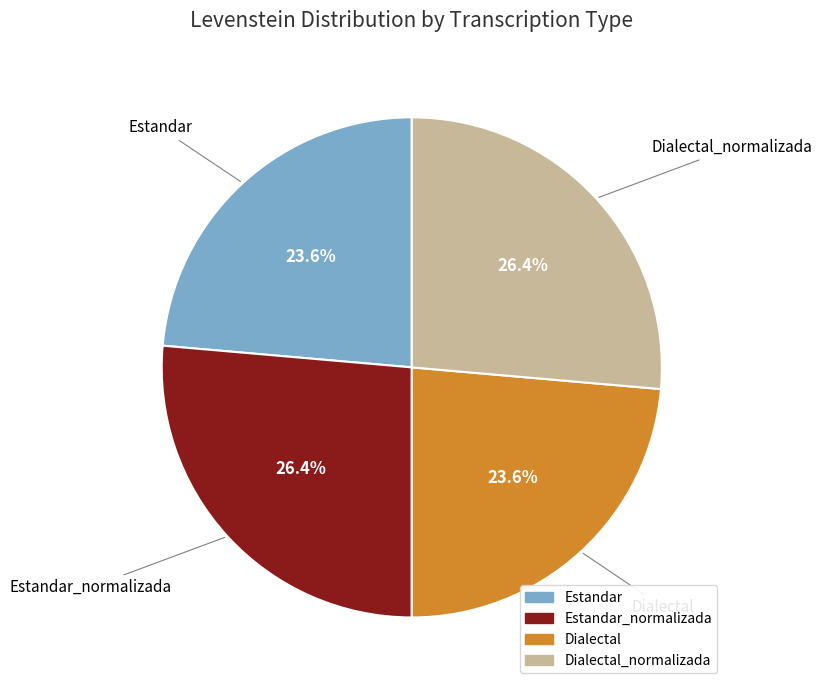

Is there a majority slice in this chart?

No